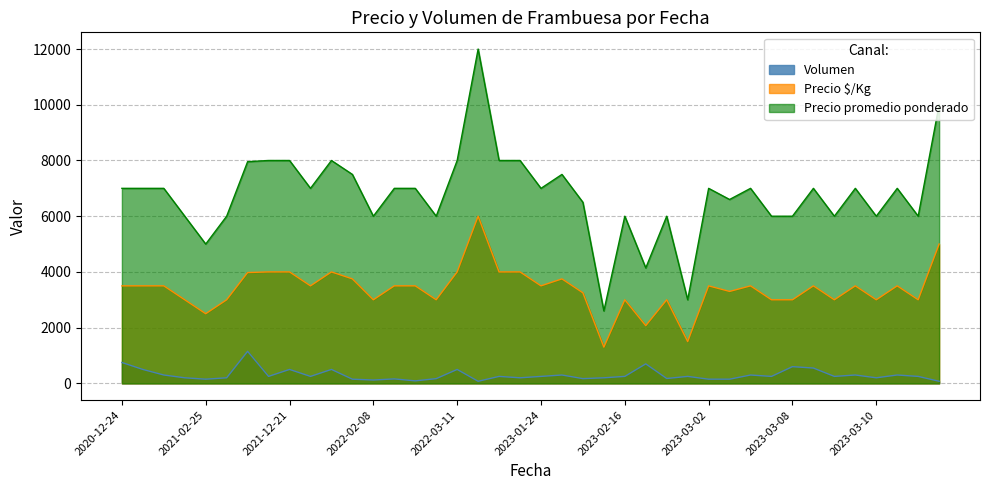

True or false: Volumen and Precio promedio ponderado intersect in this chart.

False